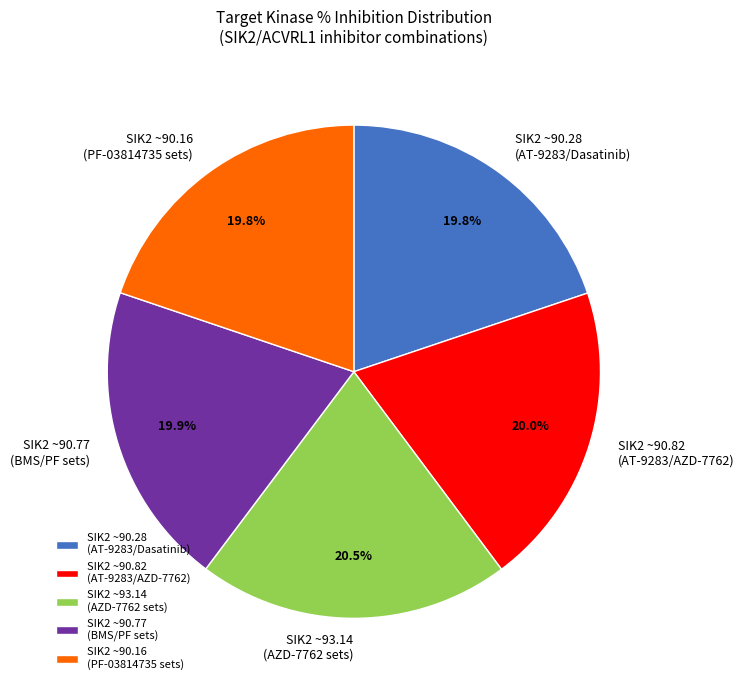

How many segments does this pie chart have?

5